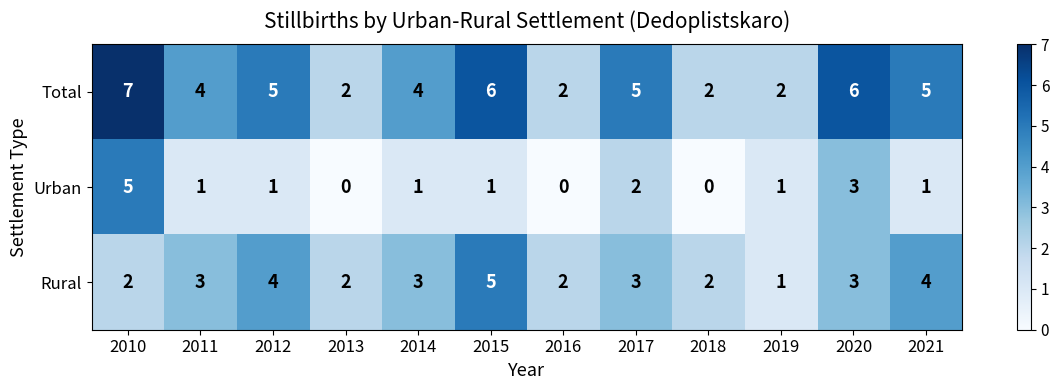

Which label corresponds to the largest value in the chart?

2010